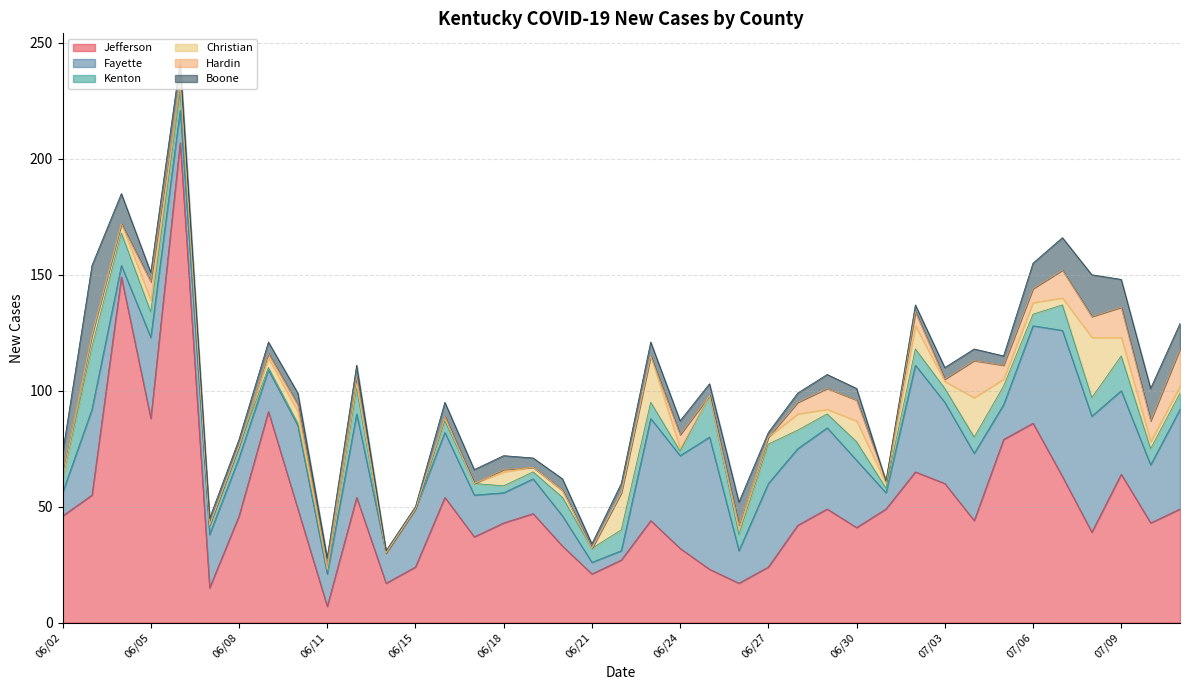

How many lines are shown in the chart?

6